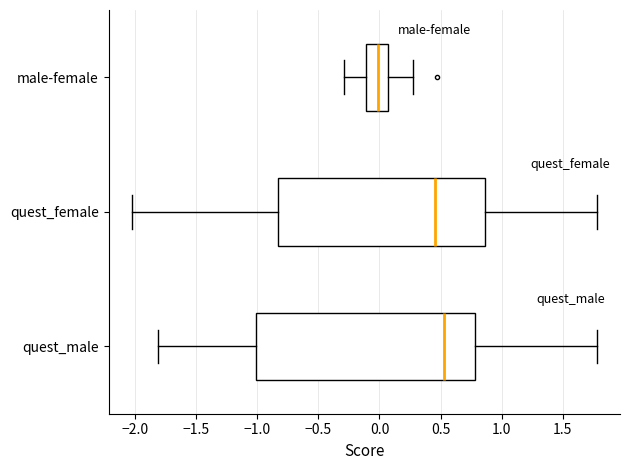

Reading bottom to top, transcribe this box plot: for each box, give where its median line is, the range the box spans, and where its two whiskers end, as read against the x-axis. The values are not printed on the chart, so give them approximately, as read against the axis.

quest_male: median 0.55, box -1.00 to 0.80, whiskers -1.80 to 1.80
quest_female: median 0.45, box -0.85 to 0.85, whiskers -2.05 to 1.80
male-female: median 0.00, box -0.10 to 0.05, whiskers -0.30 to 0.30